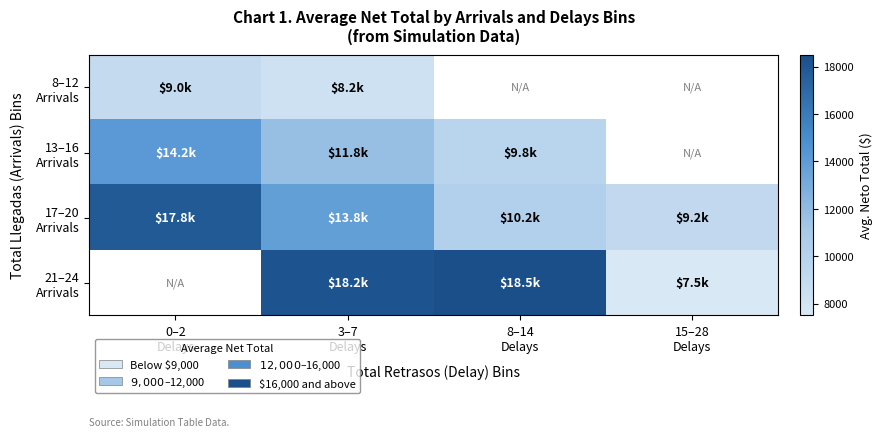

What is the sum of all 17–20 Arrivals values?

51133.3